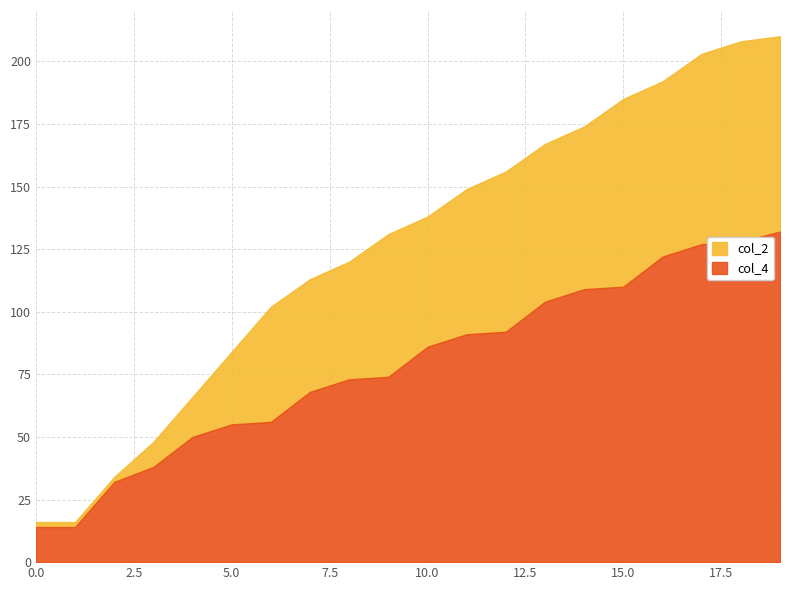

The col_4 series shows 50 at 10.0. True or false?

False